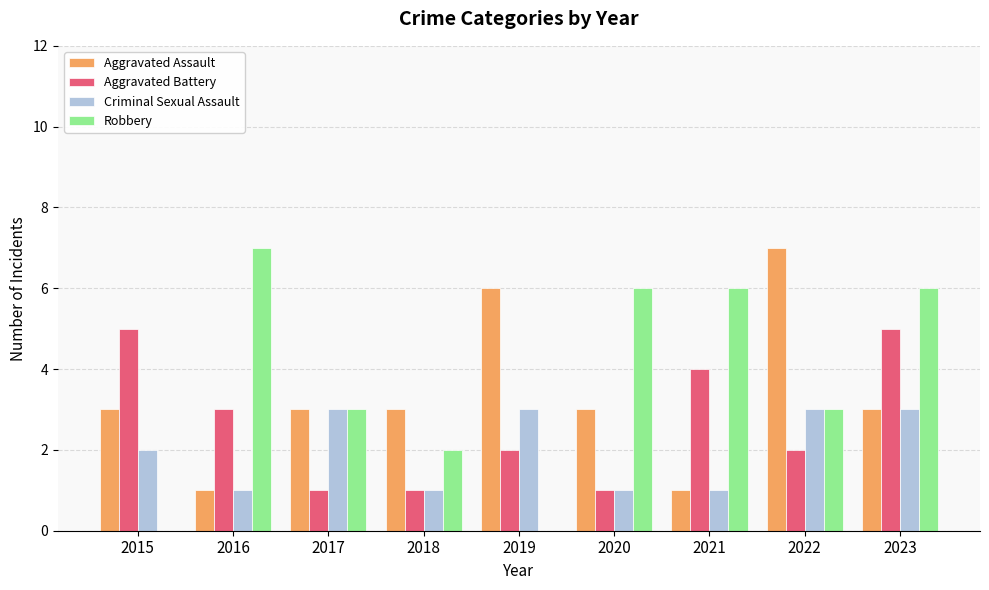

Which series changed the most between 2016 and 2017?

Robbery